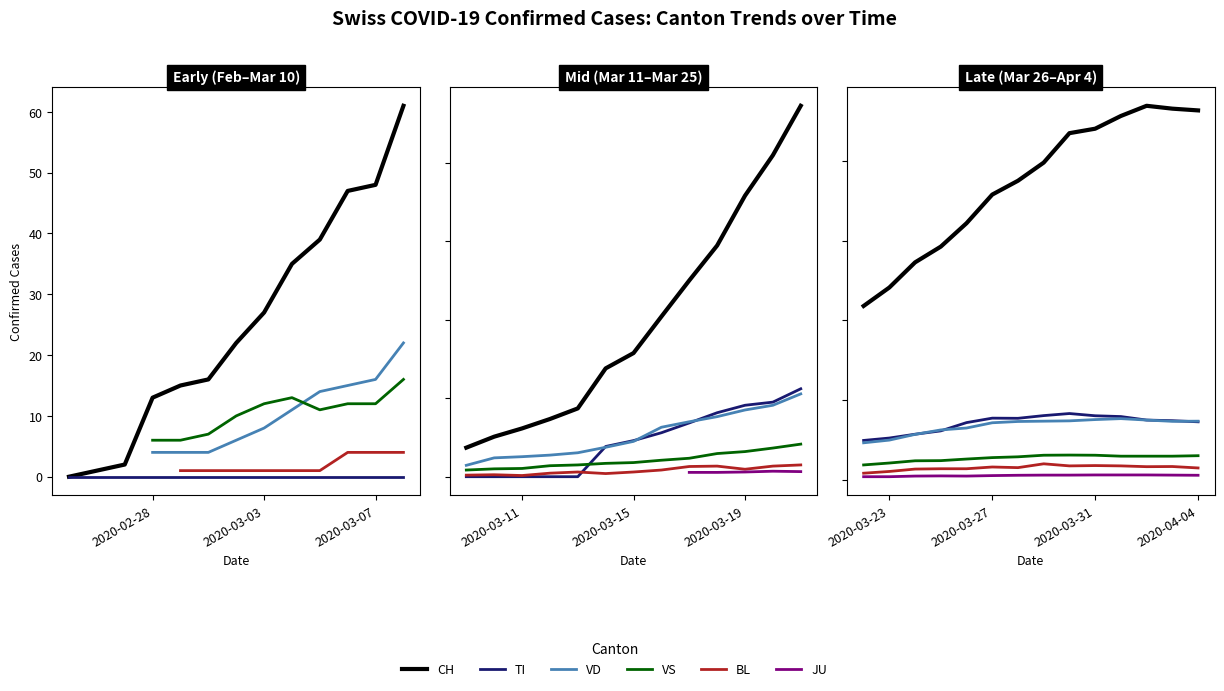

In TI, how many points are lower than both neighbors (excluding endpoints)?

1